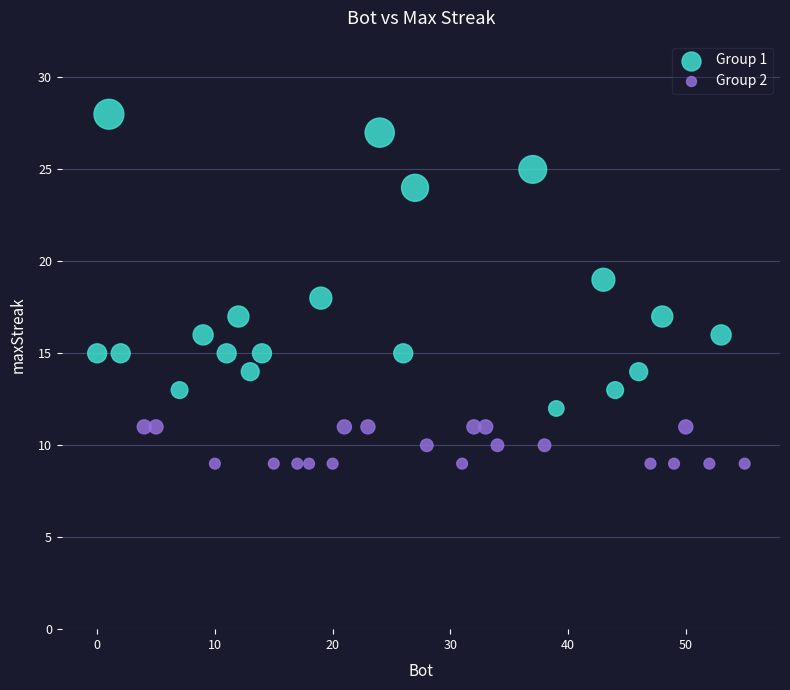

Which series reaches the minimum Y coordinate?

Group 2